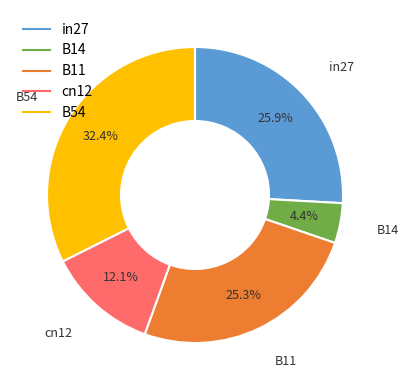

Combined, do in27 and B14 account for over 50%?

No